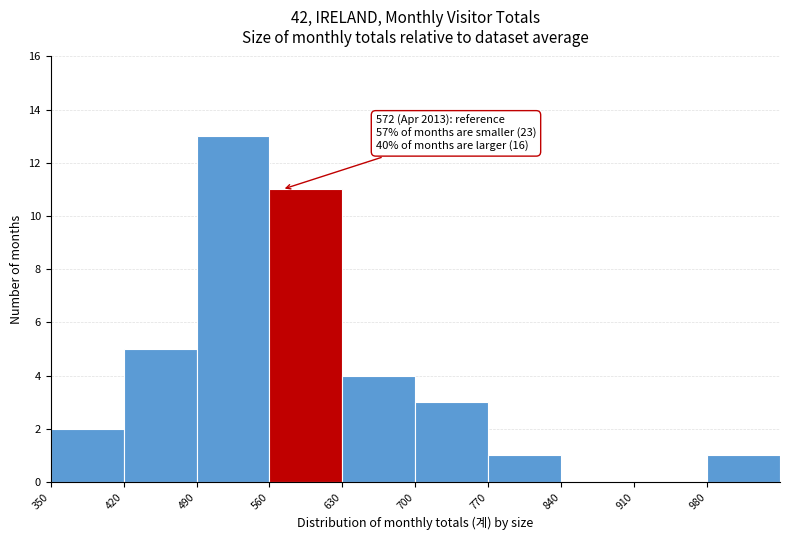

Over which range of the x-axis is the bar tallest?

490 to 560